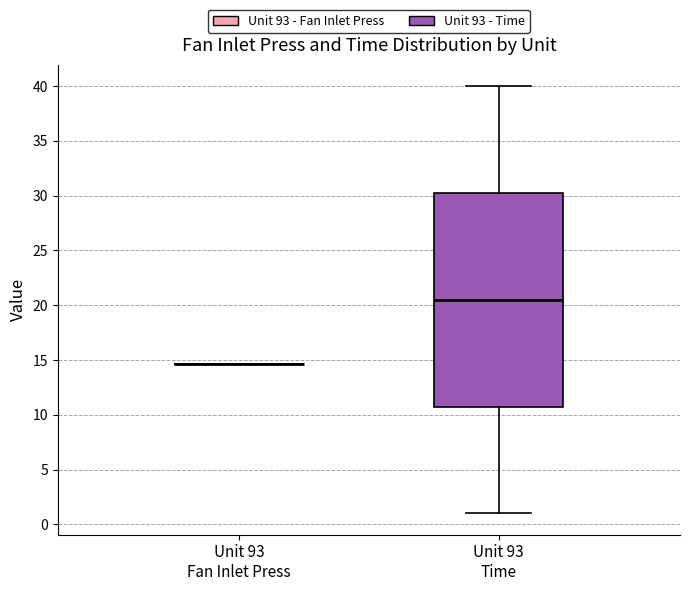

Reading left to right, read every box against the y-axis: the position of its median line, the range the box covers, and the ends of its whiskers. The values are not printed on the chart, so give them approximately, as read against the axis.

Unit 93 Fan Inlet Press: box collapsed to a line at 14.5, whiskers 14.5 to 14.5
Unit 93 Time: median 20.5, box 11.0 to 30.5, whiskers 1.0 to 40.0